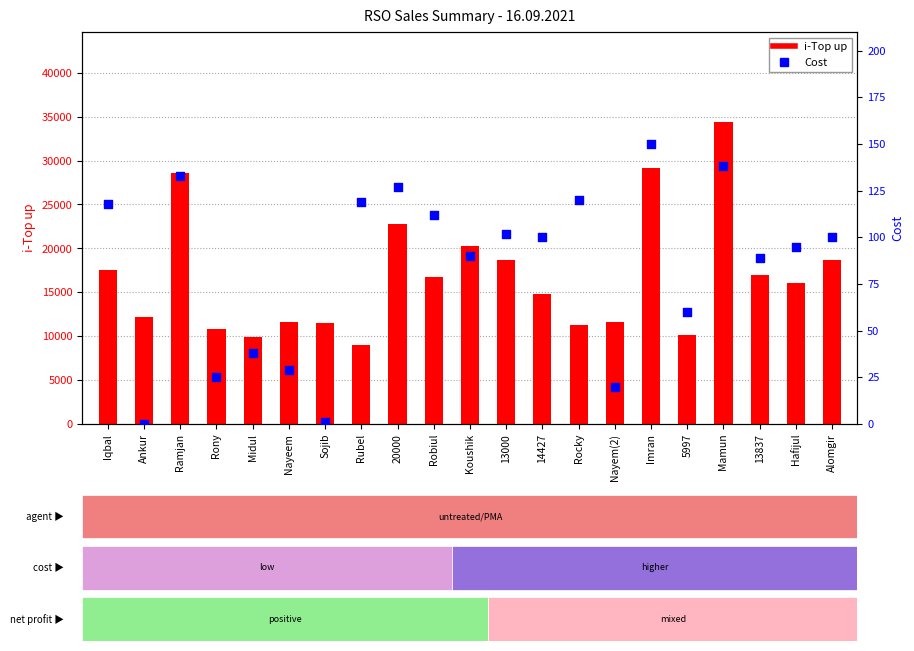

Which series reaches the minimum Y coordinate?

Cost